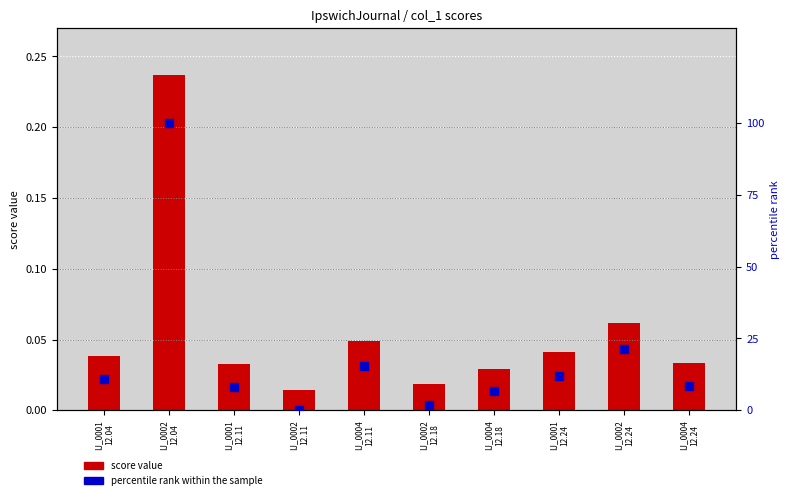

Which series has the largest Y range (max minus min)?

percentile rank within the sample